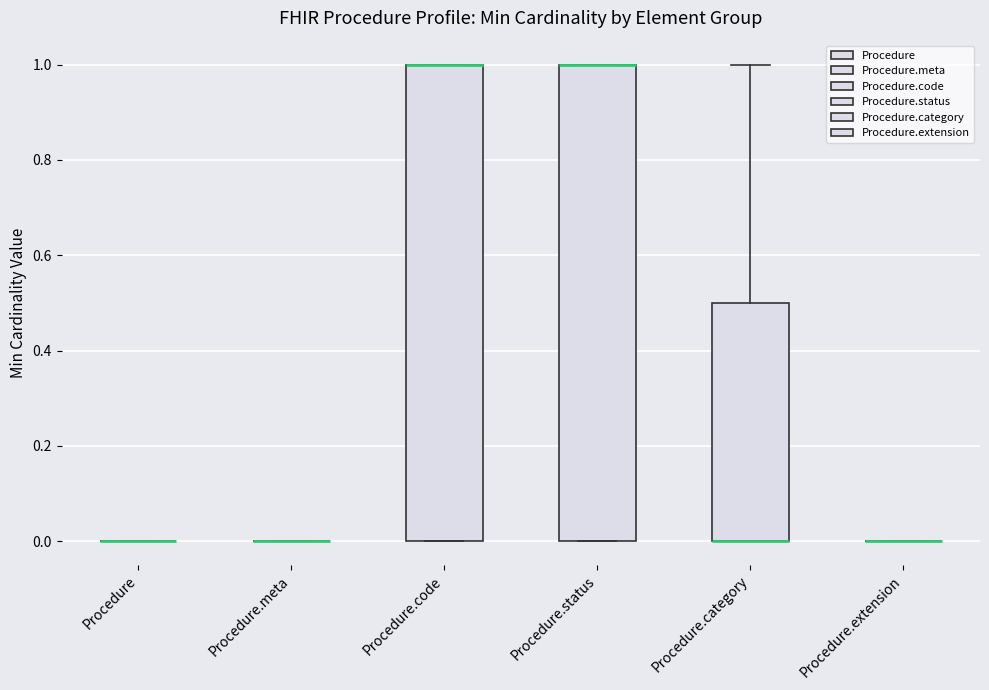

Where is the lower edge of the box for Procedure.code on the y-axis? The values are not printed on the chart, so give them approximately, as read against the axis.

0.0